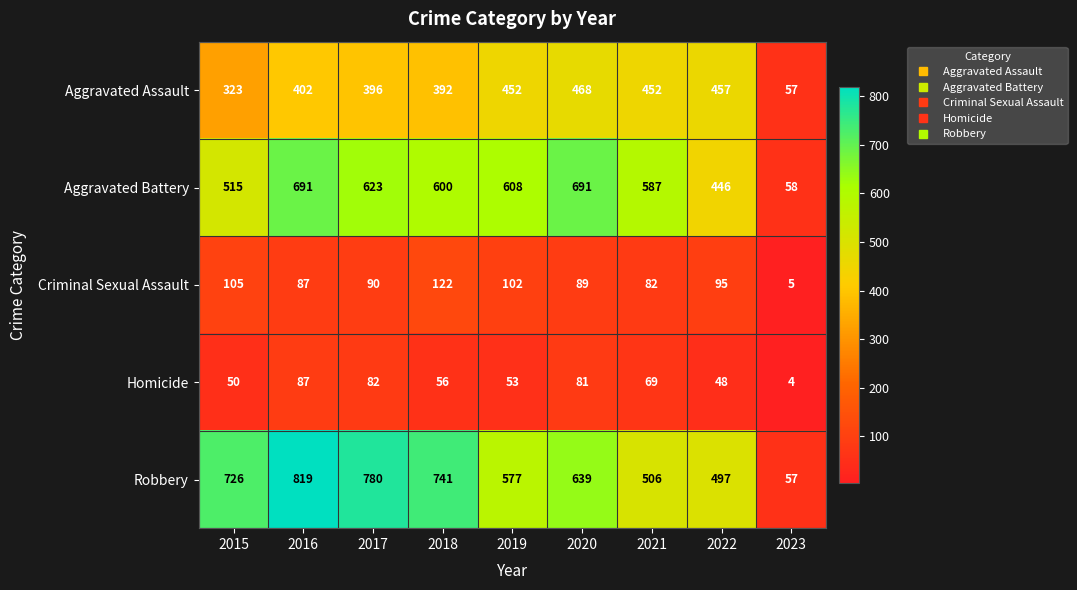

What is the difference between the maximum and minimum values in the Robbery series?

762